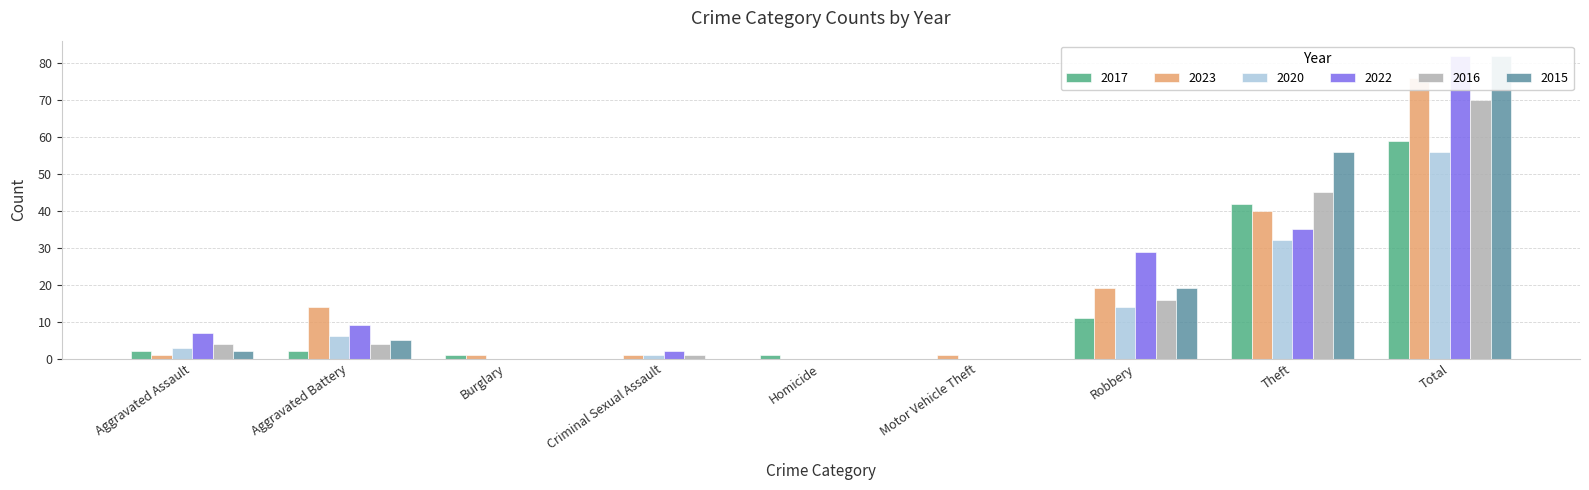

Where does the 2016 series first go above 4?

Robbery